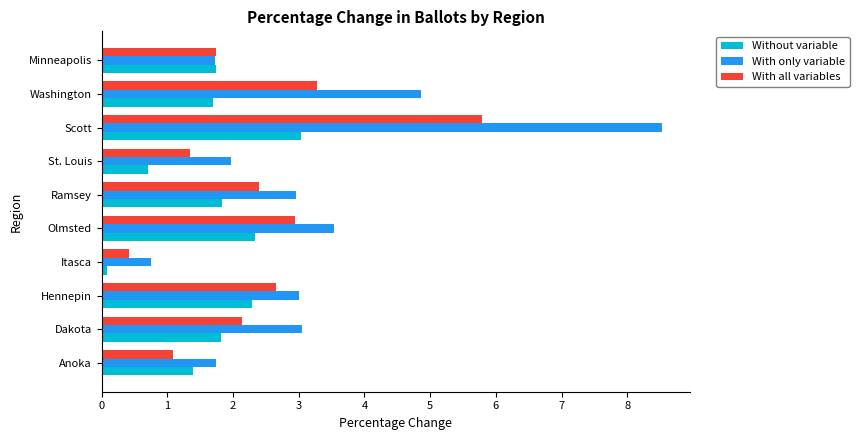

What is the lowest value of the With all variables series?

0.4